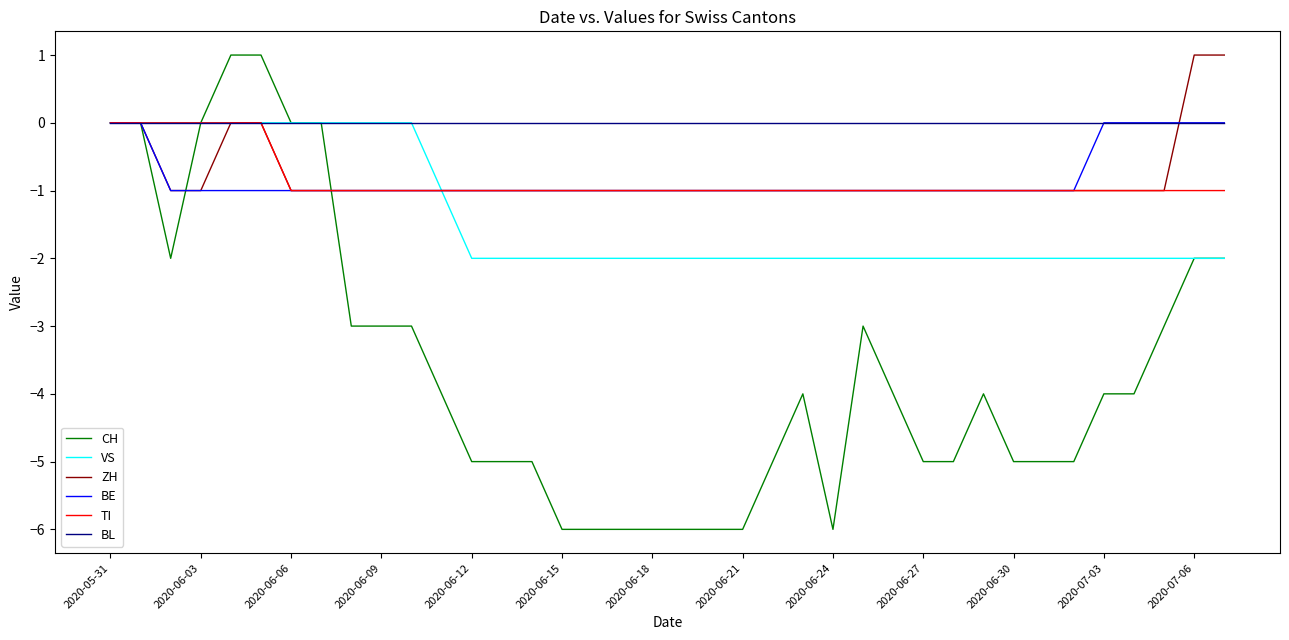

Is this an area chart (filled region under the line)?

No